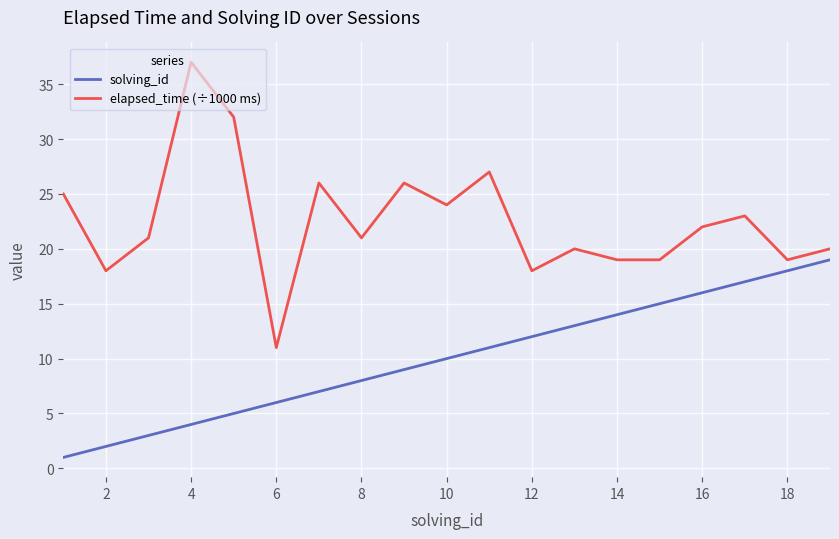

True or false: solving_id and elapsed_time (÷1000 ms) intersect in this chart.

False